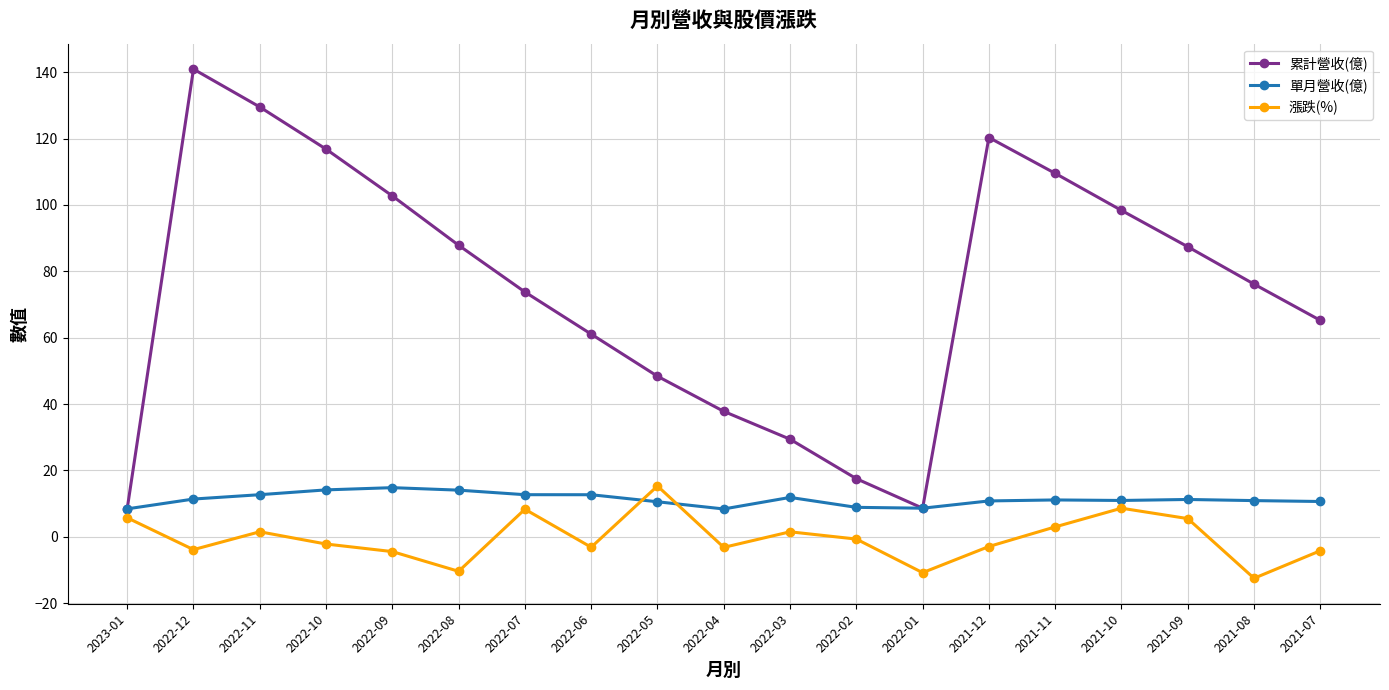

Which series changed the most between 2021-11 and 2021-07?

累計營收(億)